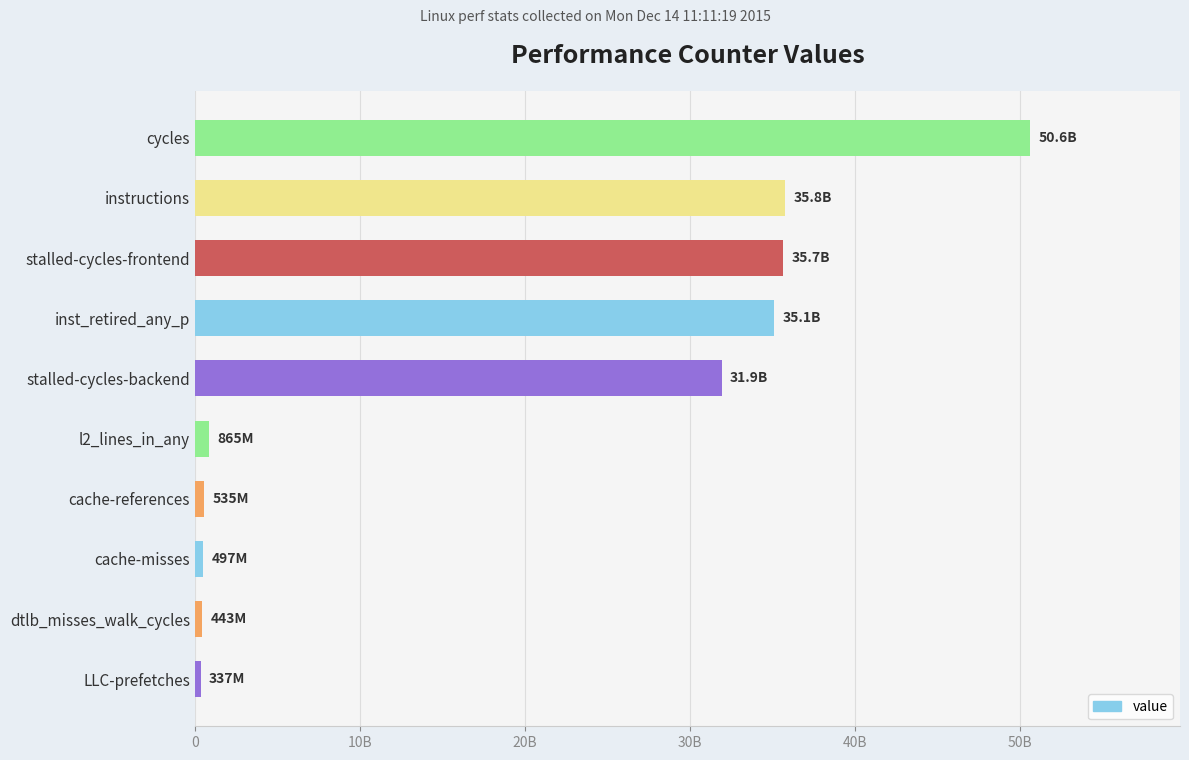

Does the chart contain any negative values?

No